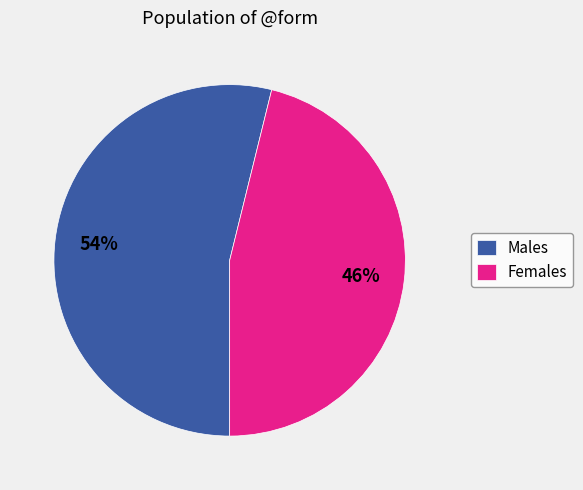

How many segments does this pie chart have?

2